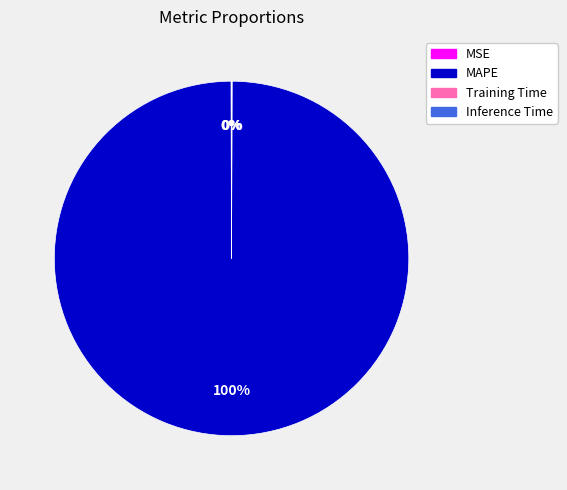

Is there any slice that represents more than half of the pie?

Yes